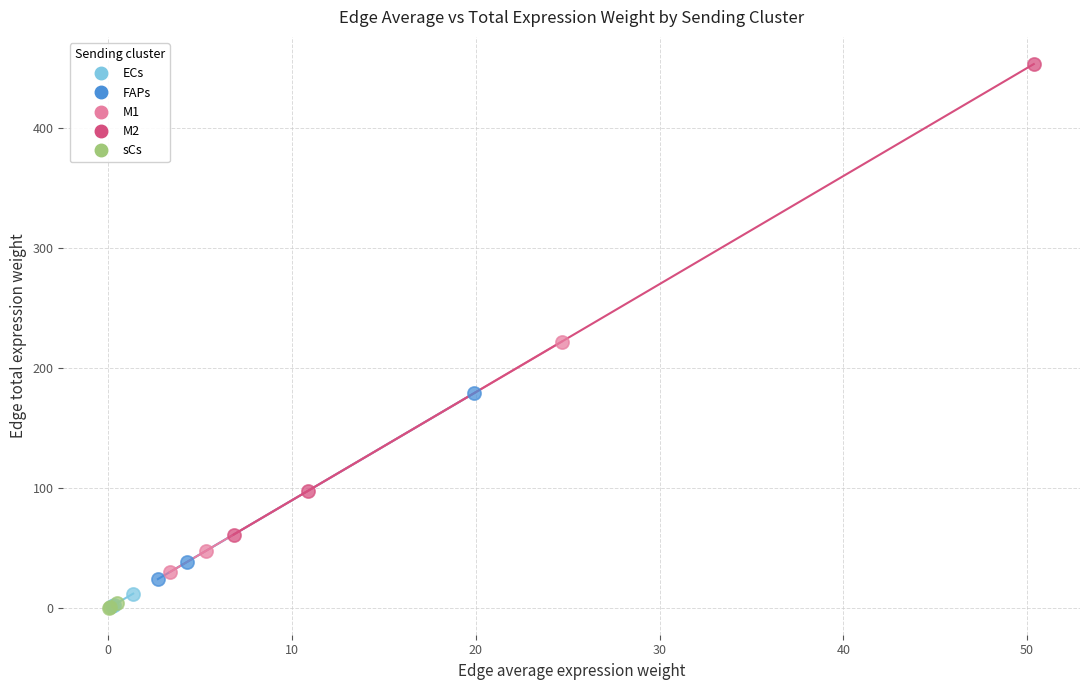

Which series reaches the maximum Y coordinate?

M2